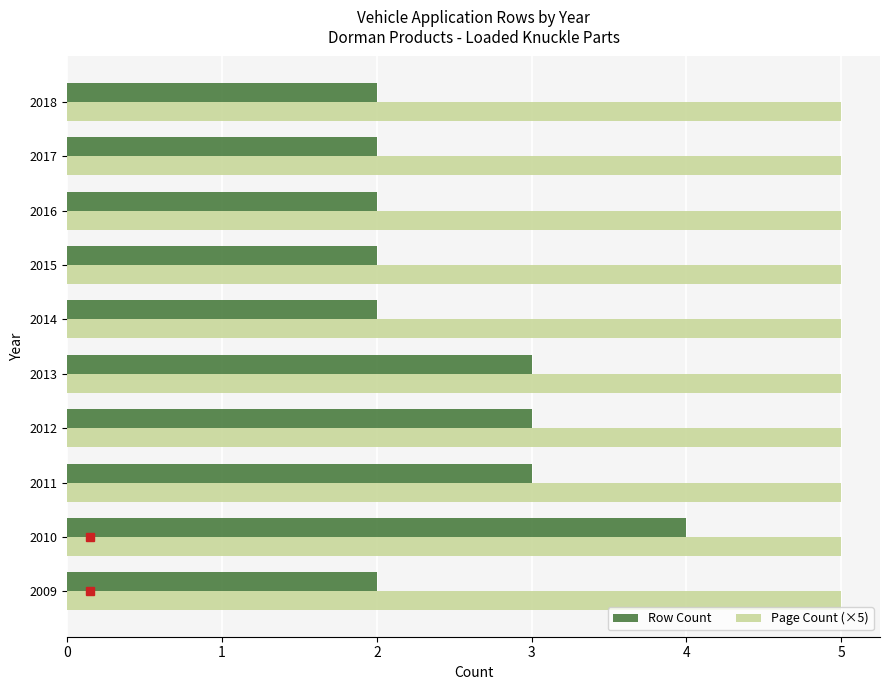

What are all the series names shown in the legend?

Row Count, Page Count (×5)